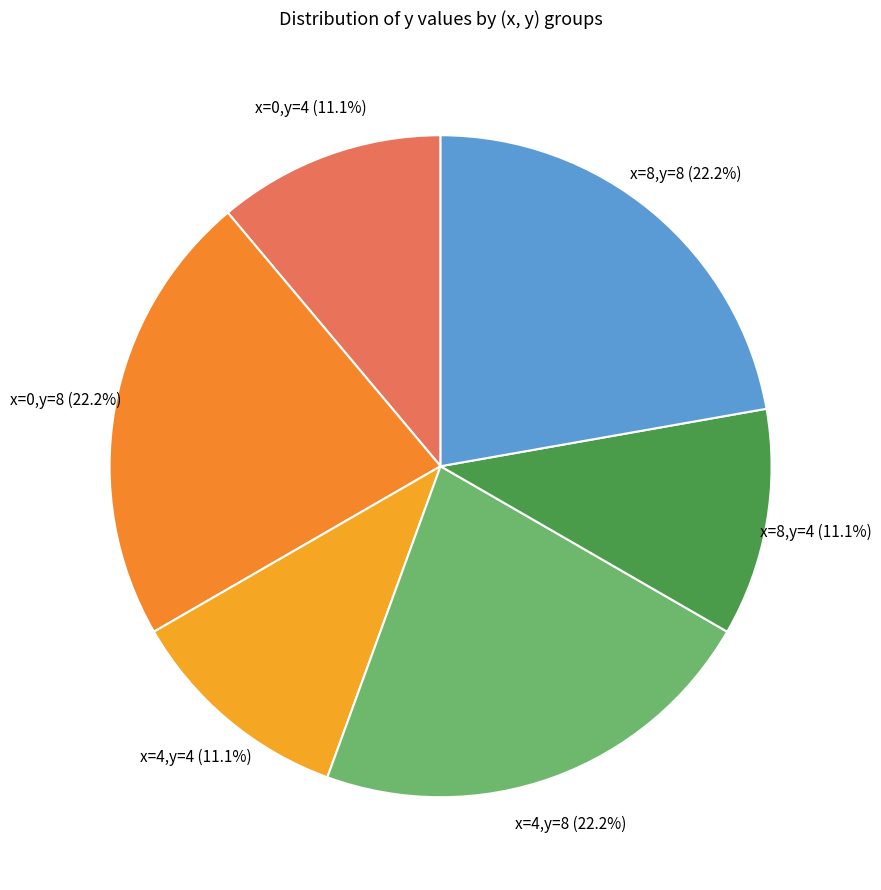

What portion of the pie excludes x=4,y=4?

88.9%